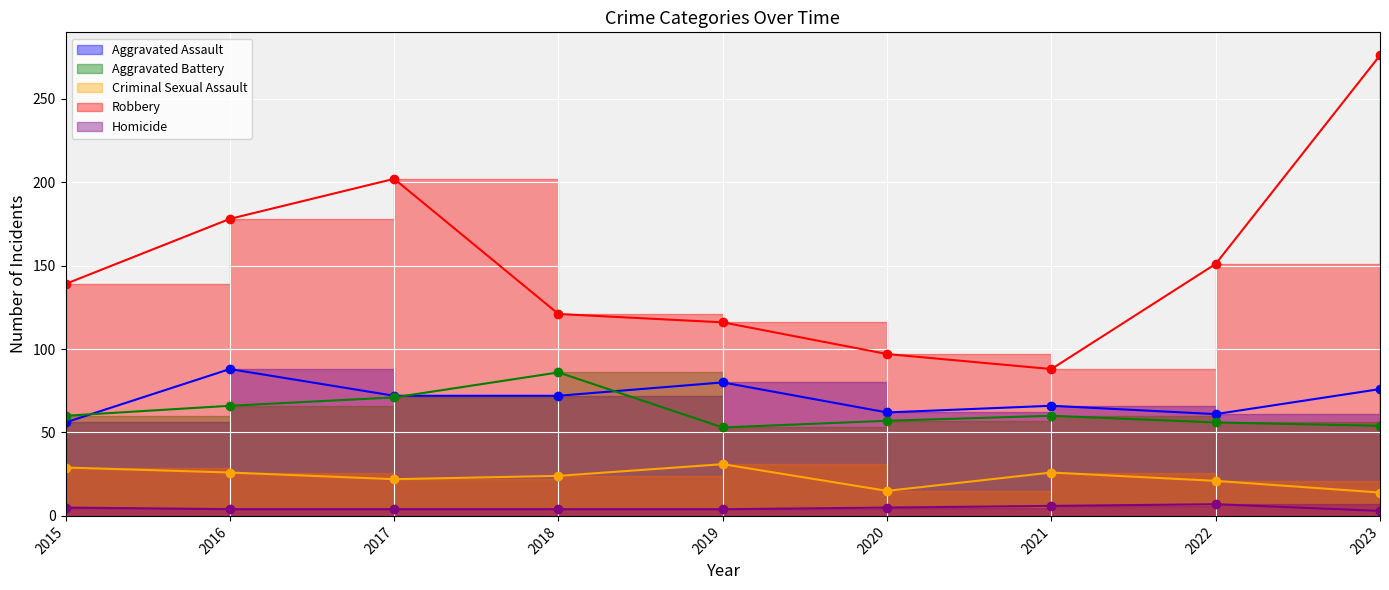

What is the total value across all series at 2016?

362